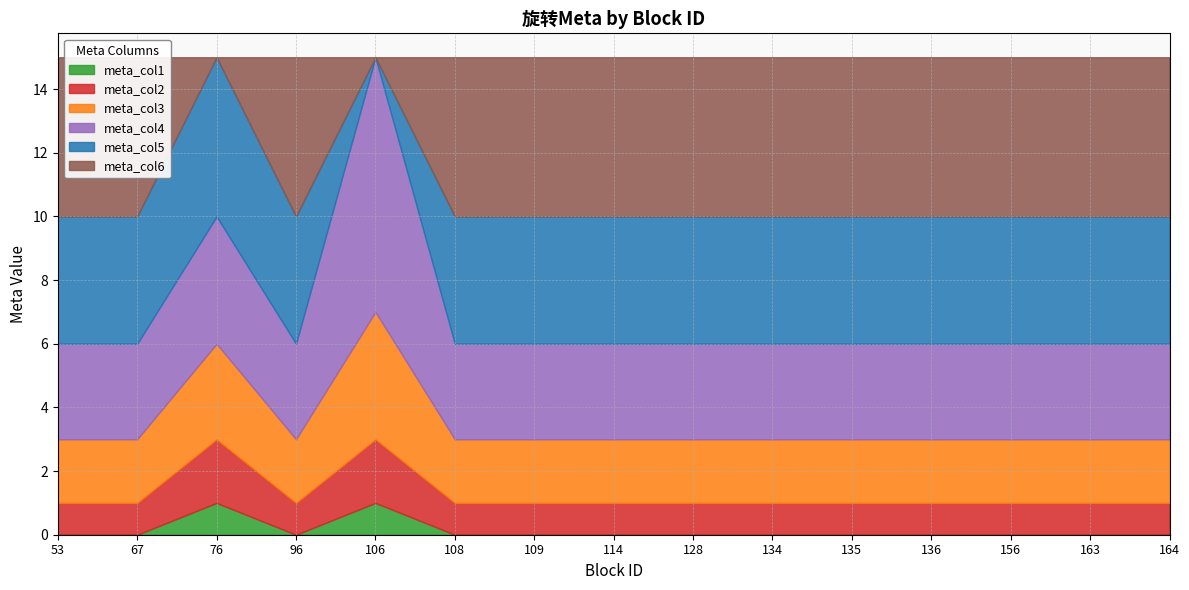

Where is the first local maximum for meta_col6?

96